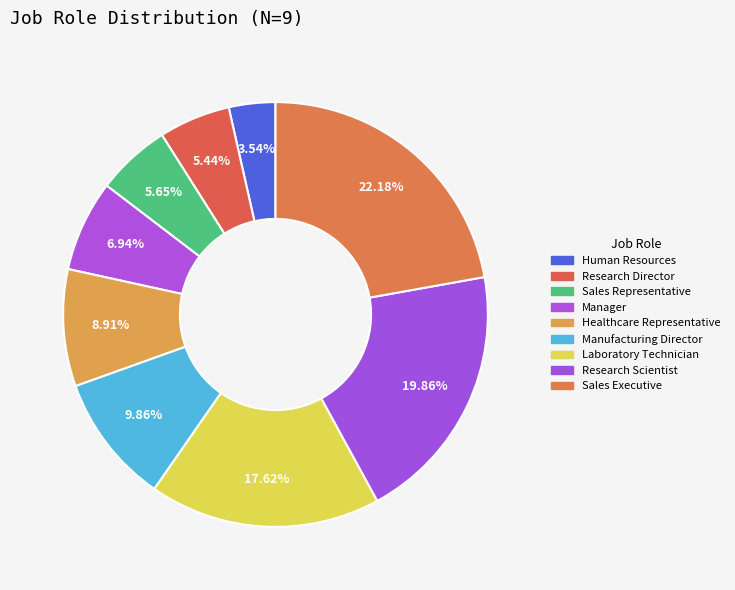

Count the number of slices in the pie.

9